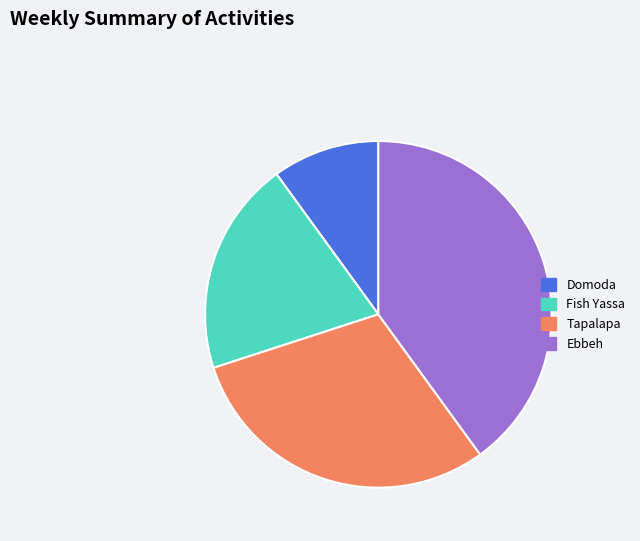

Does Fish Yassa account for over 50% of the chart?

No